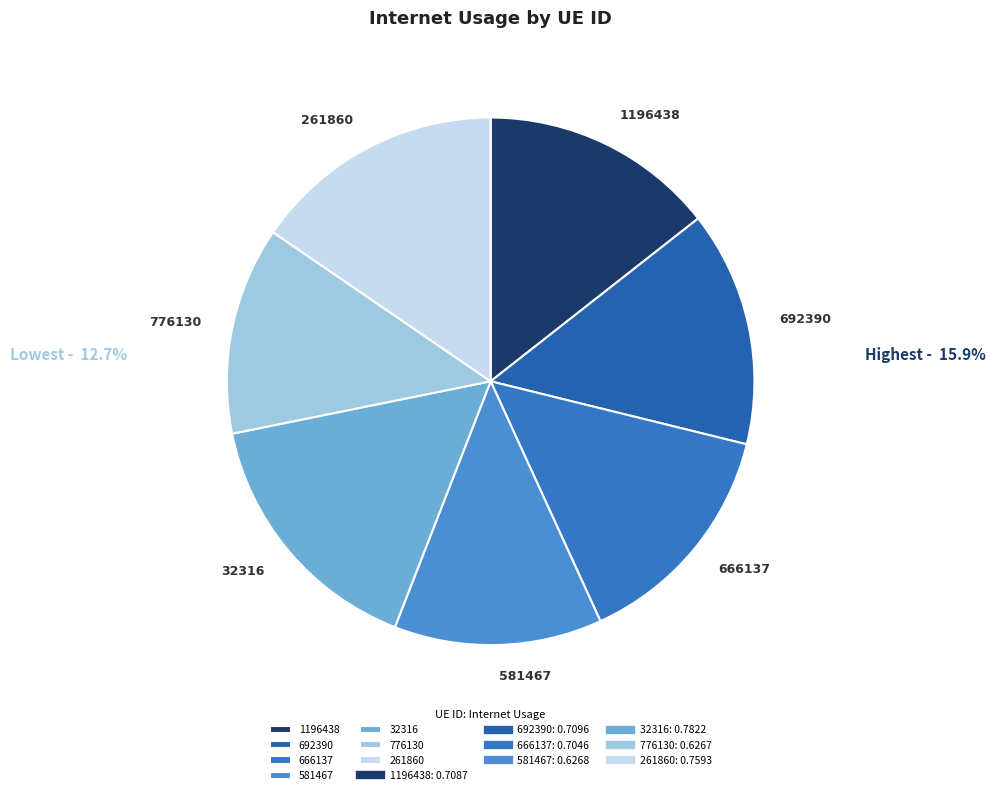

Do 692390 and 776130 together represent more than half of the pie?

No